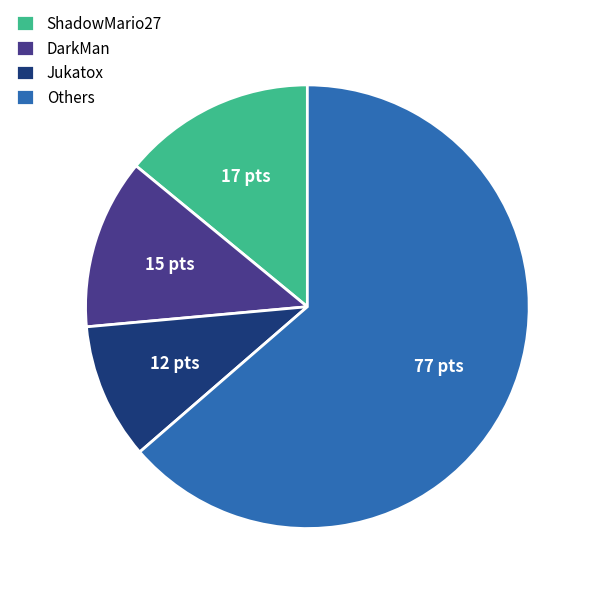

Between DarkMan and ShadowMario27, which is larger?

ShadowMario27